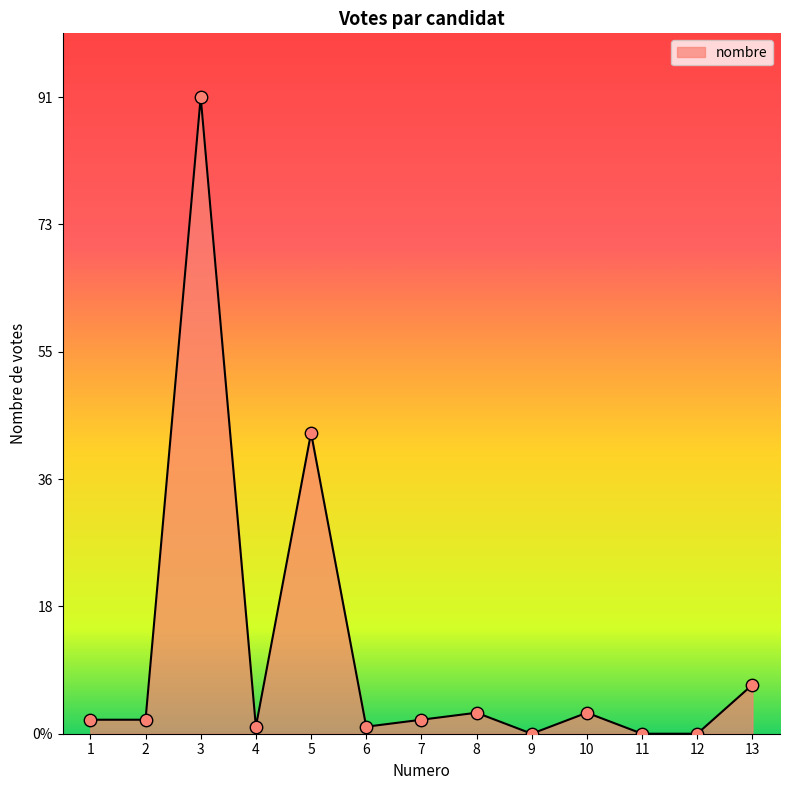

What is the change in value from 4 to 9?

-1